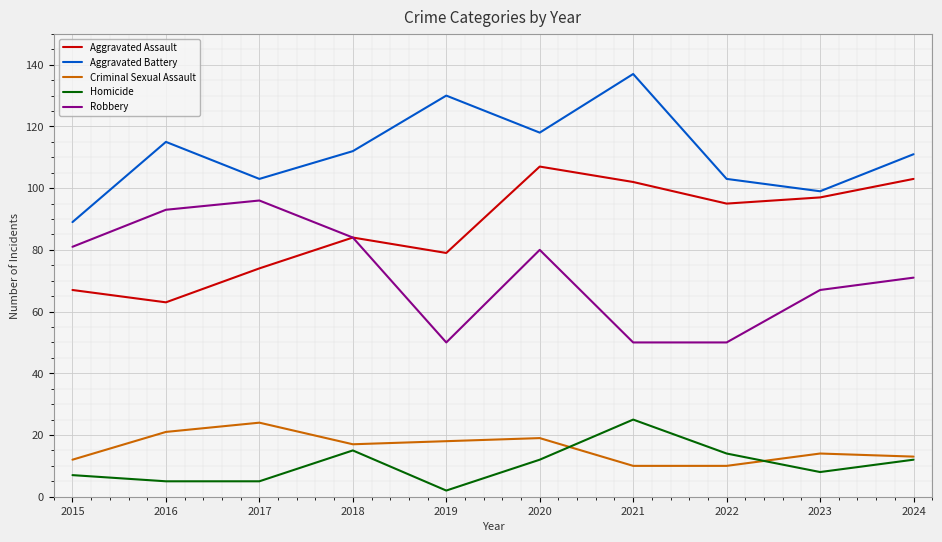

Which series has the largest total across all categories?

Aggravated Battery